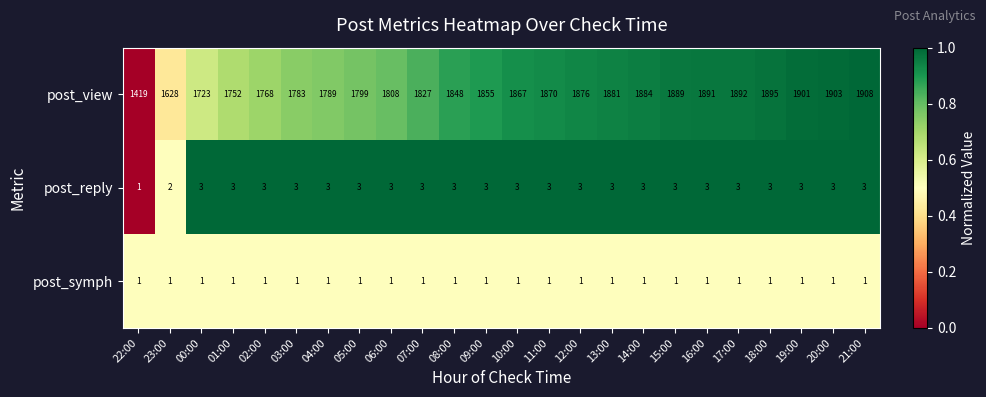

What is the difference between the highest and lowest values at 09:00?

1854